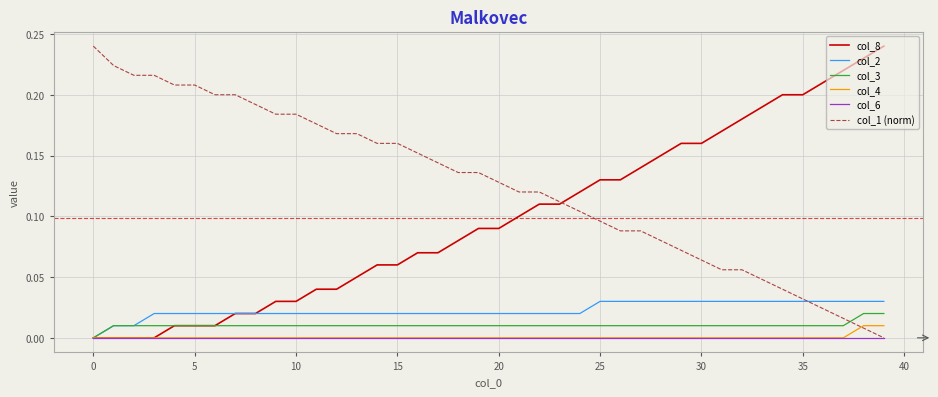

Which series has the largest total across all categories?

col_1 (norm)